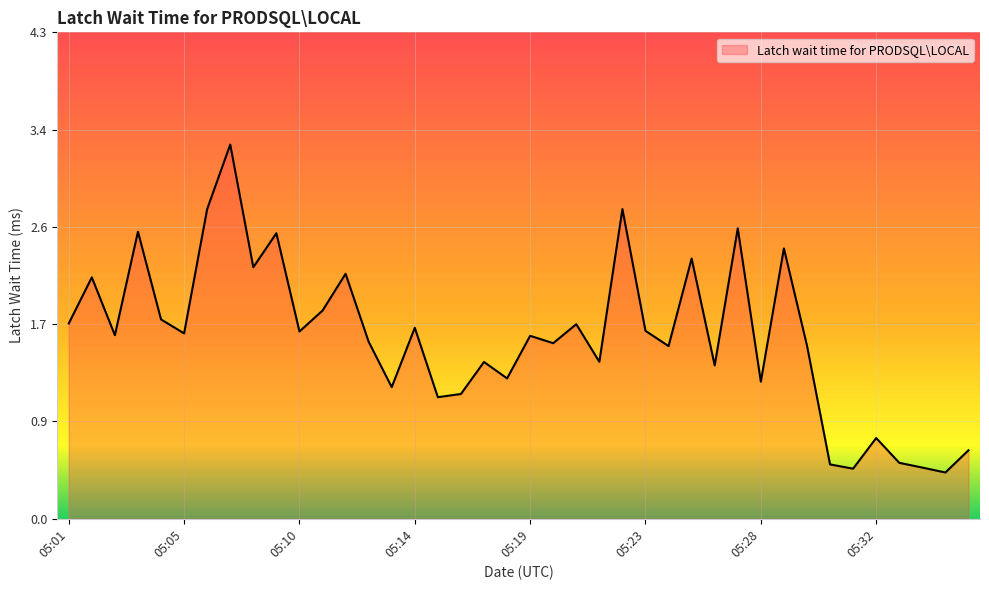

Does the chart have visible grid lines?

Yes